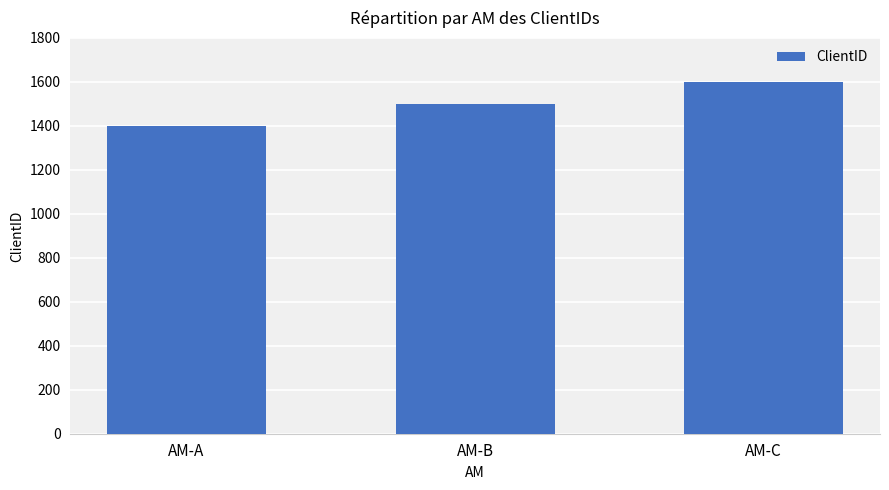

List the labels in order of value, smallest first.

AM-A, AM-B, AM-C